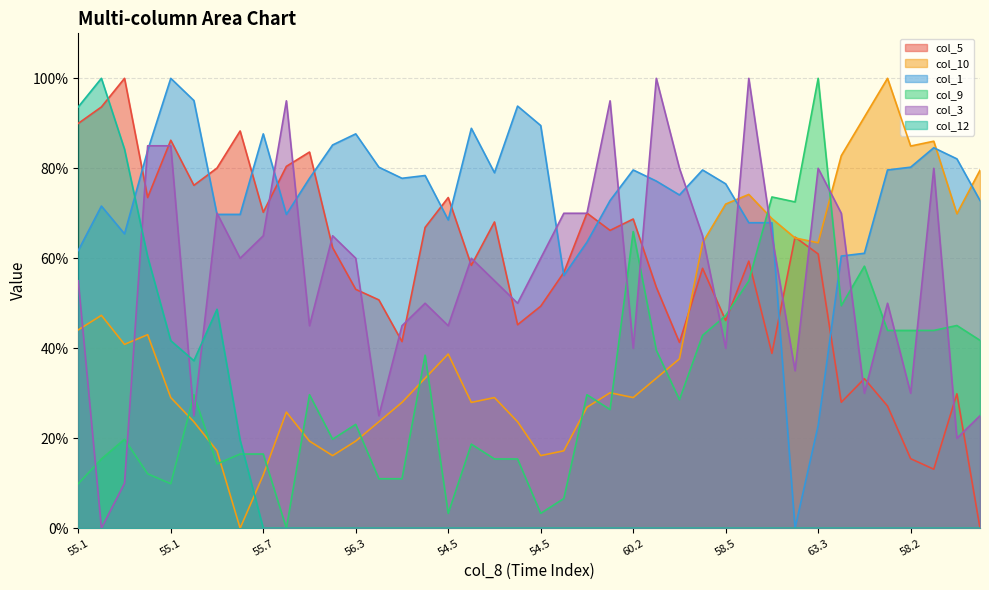

What are all the series names shown in the legend?

col_5, col_10, col_1, col_9, col_3, col_12